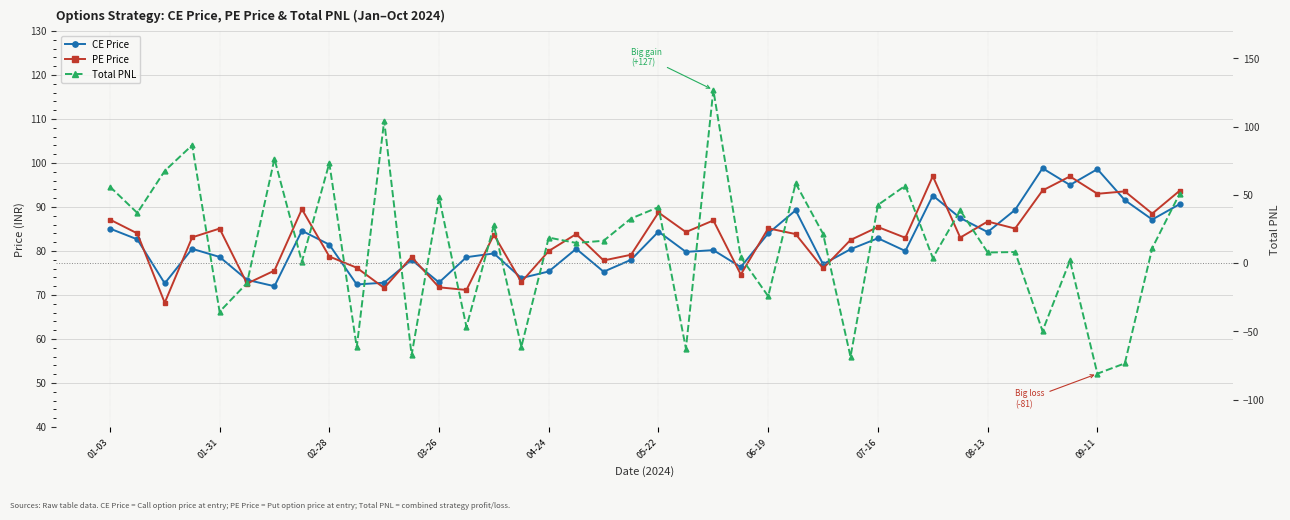

At which label does Total PNL first exceed 16?

01-03